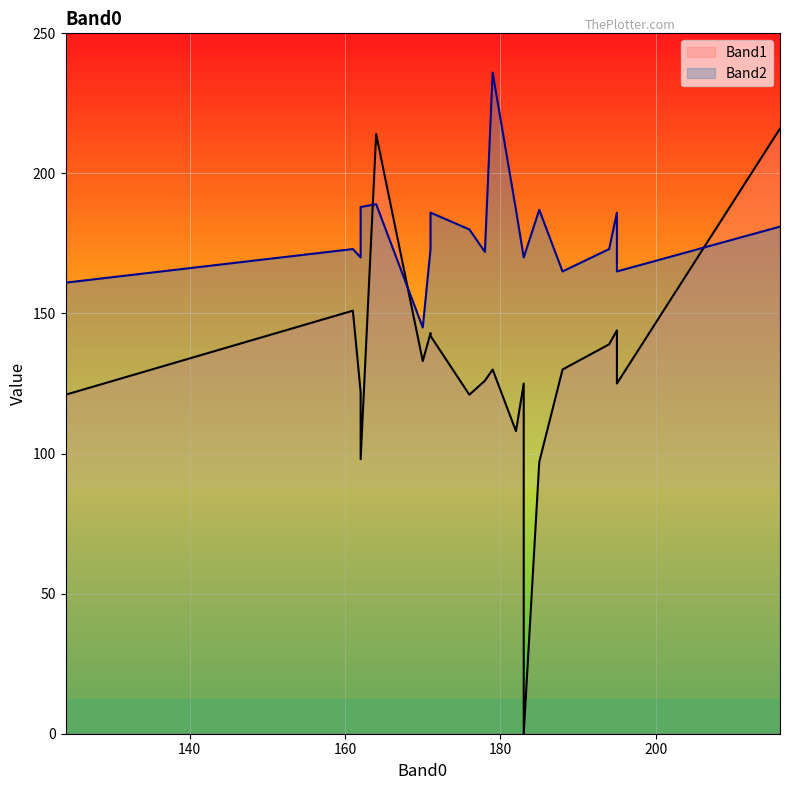

Between which two adjacent categories do Band1 and Band2 first intersect?

162 and 164